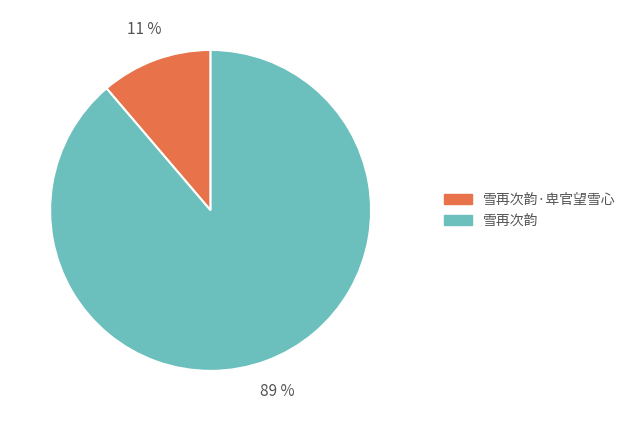

To the nearest percent, what portion does 雪再次韵·卑官望雪心 represent?

11%